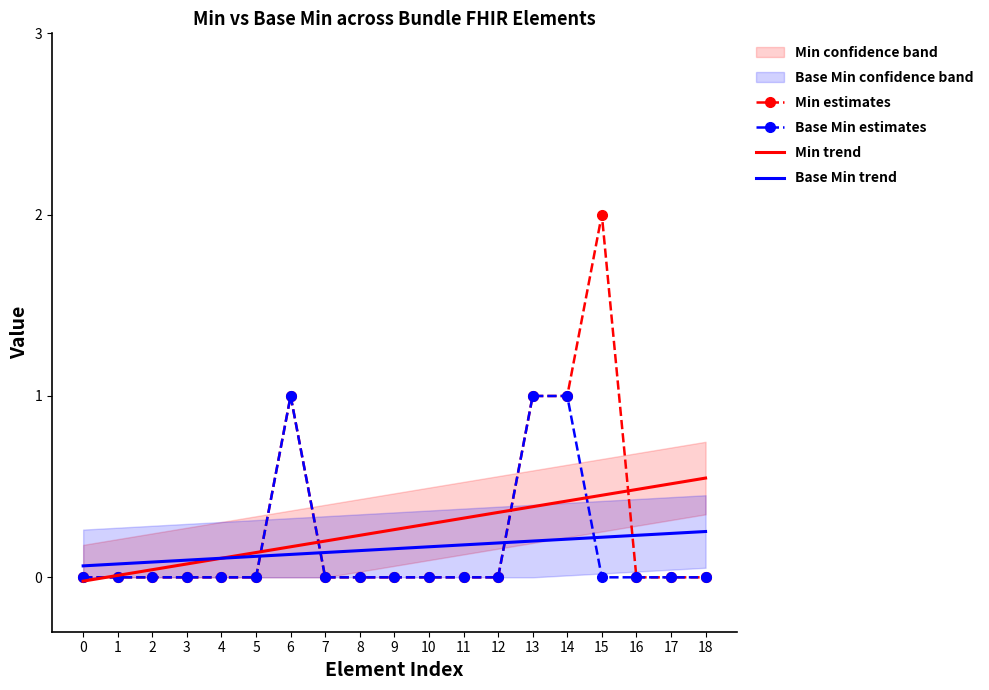

Reading right to left, transcribe all the data shown in this chart.

Min estimates: 18=0.0	17=0.0	16=0.0	15=2.0	14=1.0	13=1.0	12=0.0	11=0.0	10=0.0	9=0.0	8=0.0	7=0.0	6=1.0	5=0.0	4=0.0	3=0.0	2=0.0	1=0.0	0=0.0
Base Min estimates: 18=0.0	17=0.0	16=0.0	15=0.0	14=1.0	13=1.0	12=0.0	11=0.0	10=0.0	9=0.0	8=0.0	7=0.0	6=1.0	5=0.0	4=0.0	3=0.0	2=0.0	1=0.0	0=0.0
Min trend: 18=0.5	17=0.5	16=0.5	15=0.5	14=0.4	13=0.4	12=0.4	11=0.3	10=0.3	9=0.3	8=0.2	7=0.2	6=0.2	5=0.1	4=0.1	3=0.1	2=0.0	1=0.0	0=-0.0
Base Min trend: 18=0.3	17=0.2	16=0.2	15=0.2	14=0.2	13=0.2	12=0.2	11=0.2	10=0.2	9=0.2	8=0.1	7=0.1	6=0.1	5=0.1	4=0.1	3=0.1	2=0.1	1=0.1	0=0.1